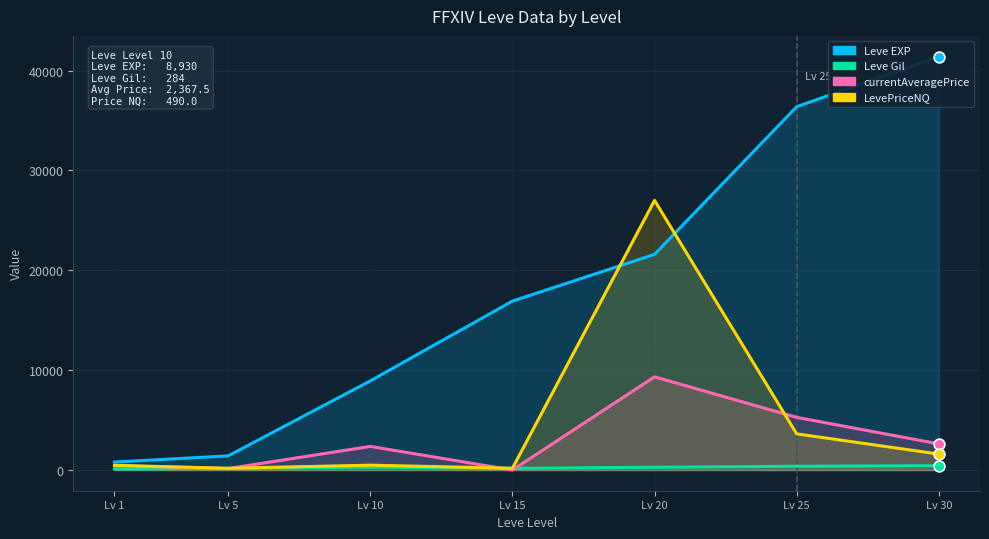

Which series has the largest total across all categories?

Leve EXP